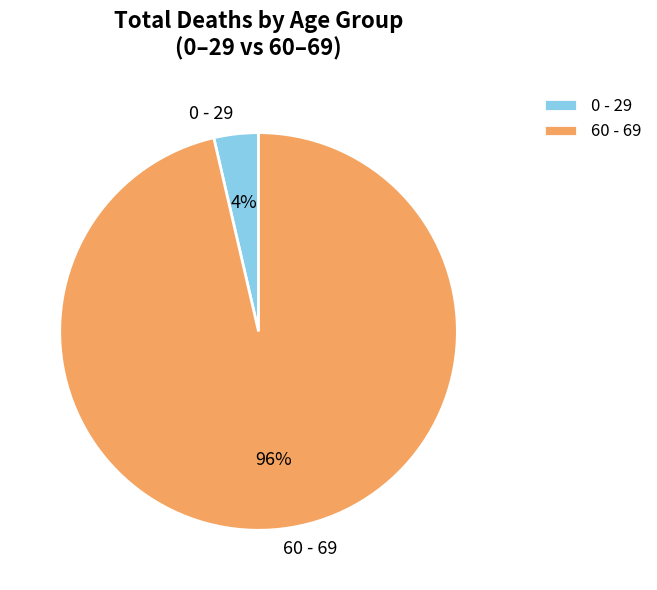

Does any single category account for the majority?

Yes